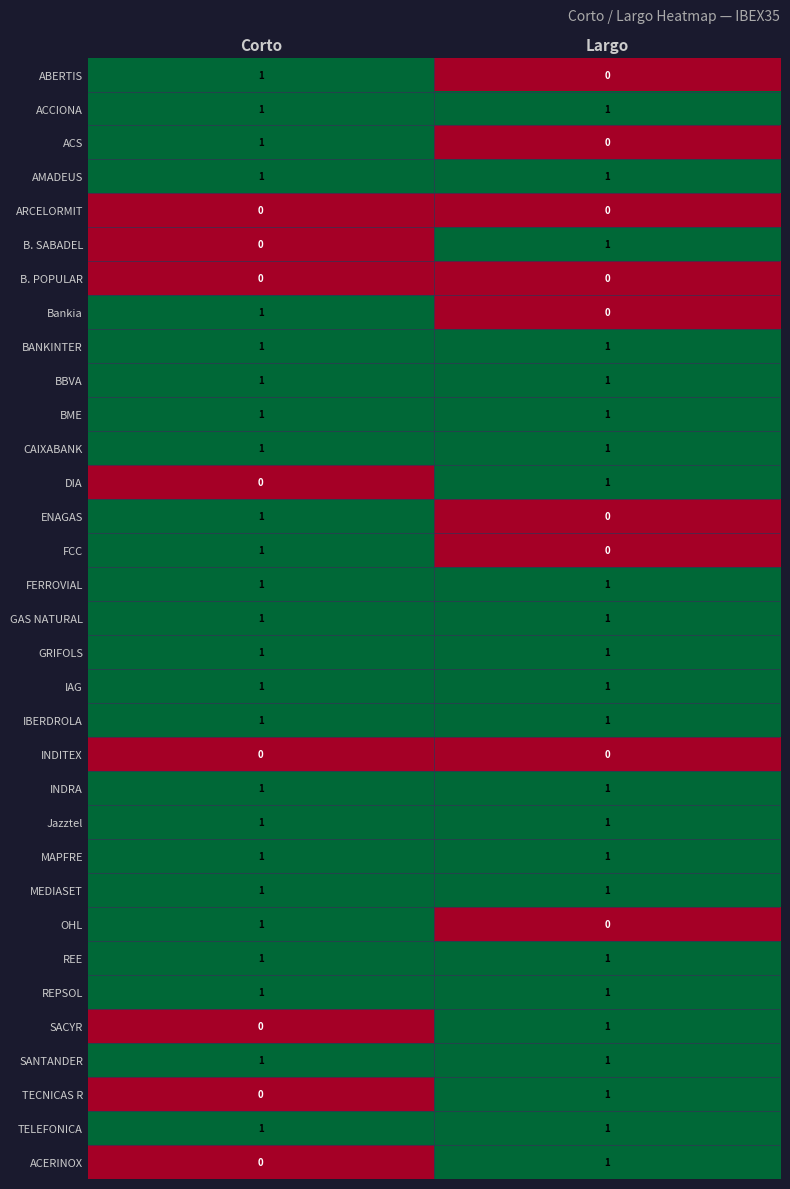

How many categories are shown in the chart?

2